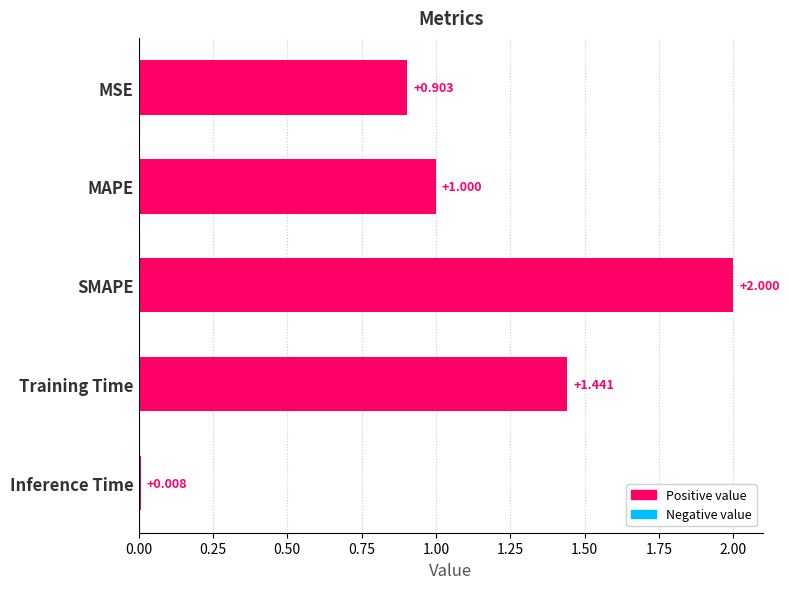

Between Inference Time and Training Time, which is larger?

Training Time